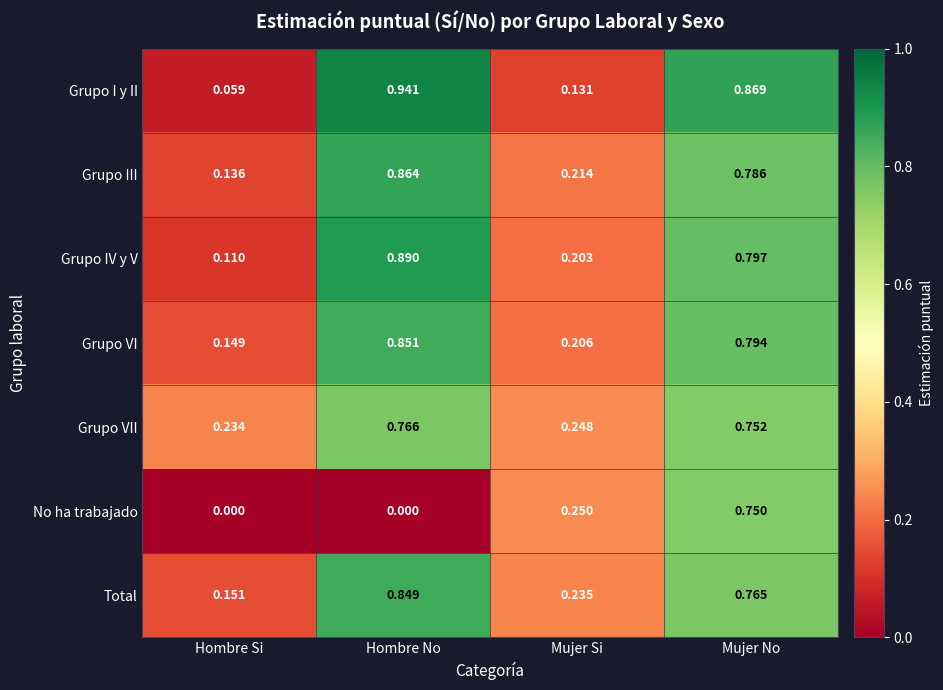

At which category does the chart reach its peak across all series?

Hombre No